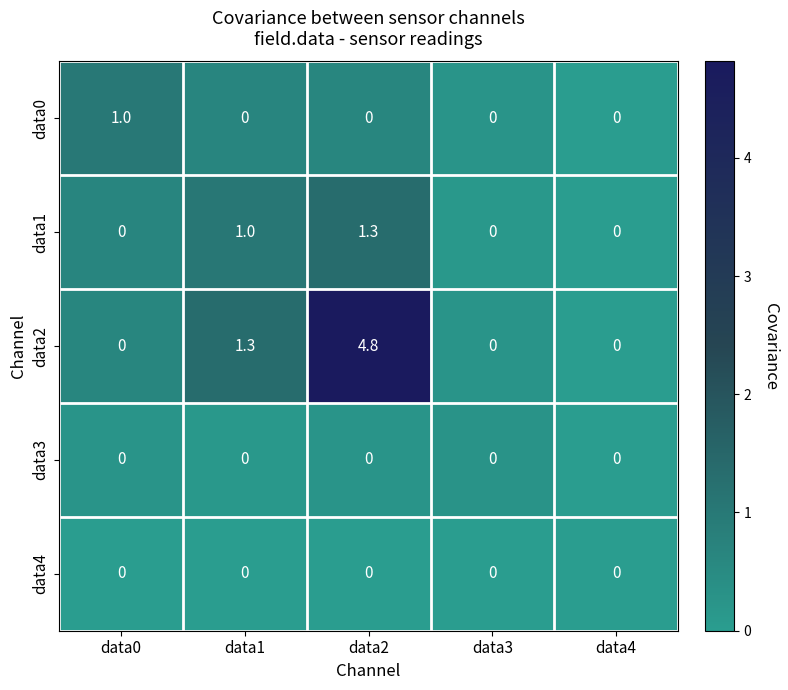

Reading left to right, extract all data points from this chart.

data0: data0=1.0	data1=0.0	data2=0.0	data3=0.0	data4=0.0
data1: data0=0.0	data1=1.0	data2=1.3	data3=0.0	data4=0.0
data2: data0=0.0	data1=1.3	data2=4.8	data3=0.0	data4=0.0
data3: data0=0.0	data1=0.0	data2=0.0	data3=0.0	data4=0.0
data4: data0=0.0	data1=0.0	data2=0.0	data3=0.0	data4=0.0